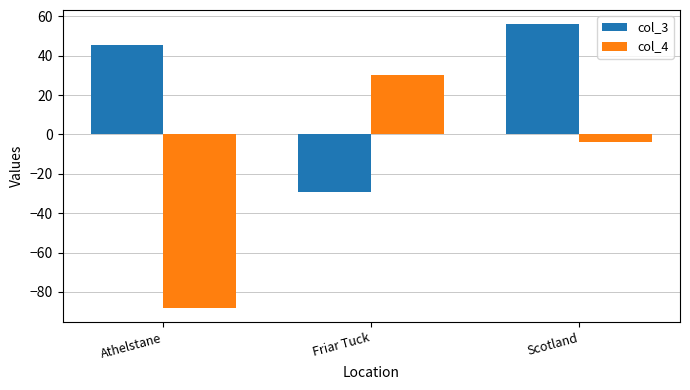

At which label is col_4 closest to -28?

Scotland